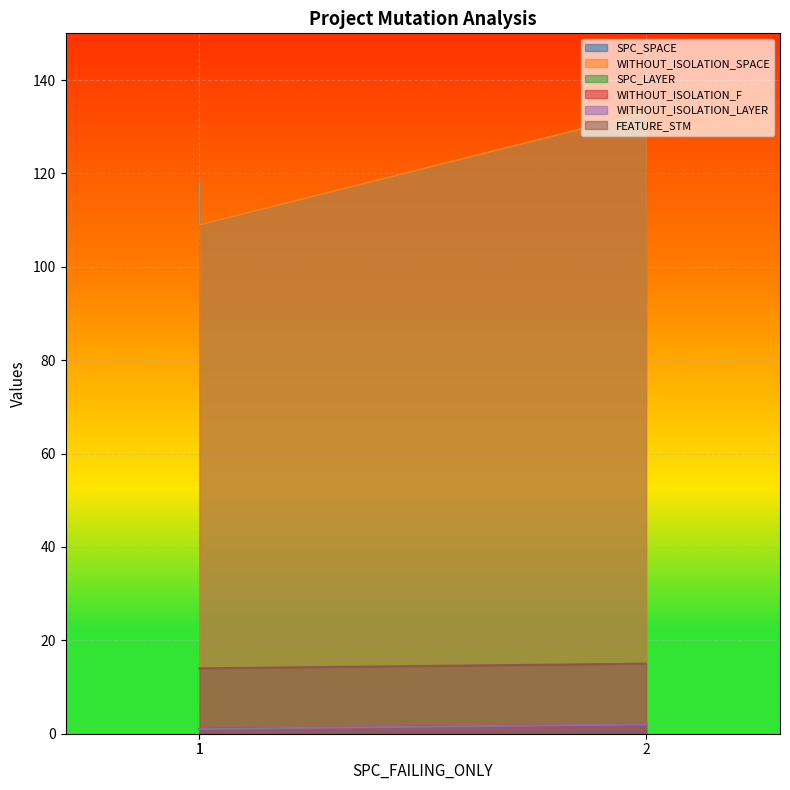

Reading right to left, what are all the values shown in this chart?

SPC_SPACE: 2=133	1=109	1=118
WITHOUT_ISOLATION_SPACE: 2=133	1=109	1=118
SPC_LAYER: 2=2	1=1	1=1
WITHOUT_ISOLATION_F: 2=2	1=1	1=1
WITHOUT_ISOLATION_LAYER: 2=2	1=1	1=1
FEATURE_STM: 2=15	1=14	1=14